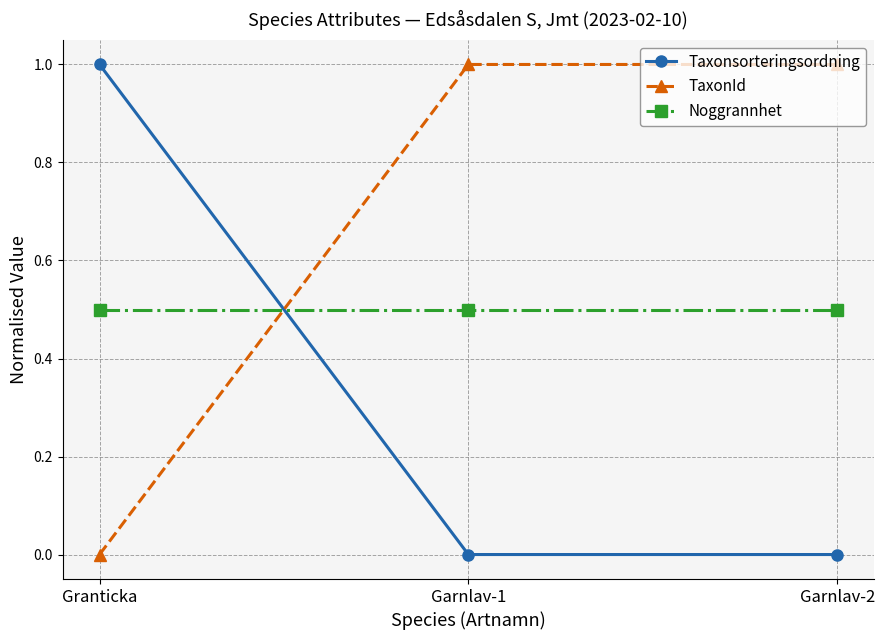

What is the total value across all series at Granticka?

1.5